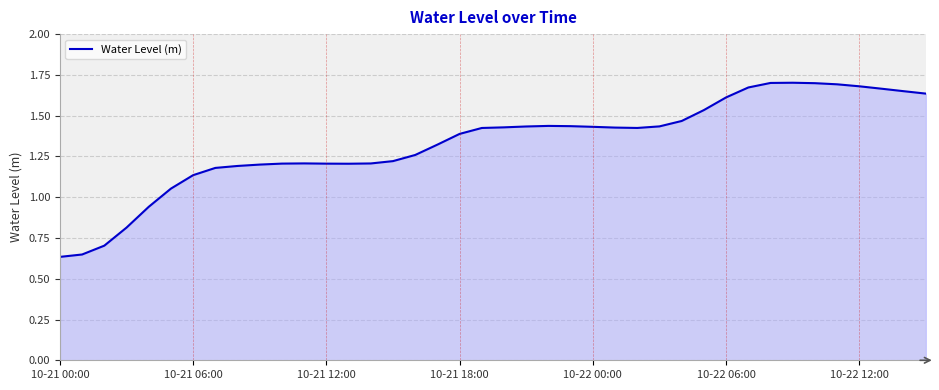

Does the chart display data point markers on the line(s)?

No